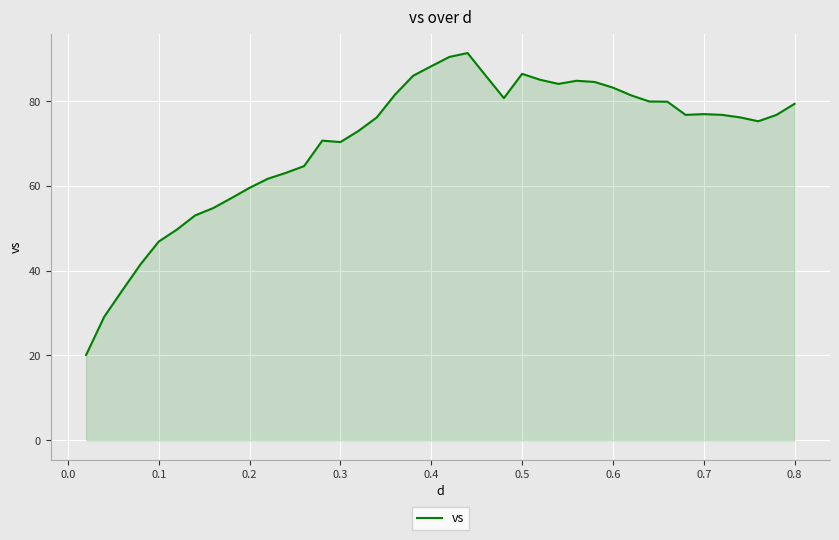

What is the difference between the maximum and minimum values?

71.2